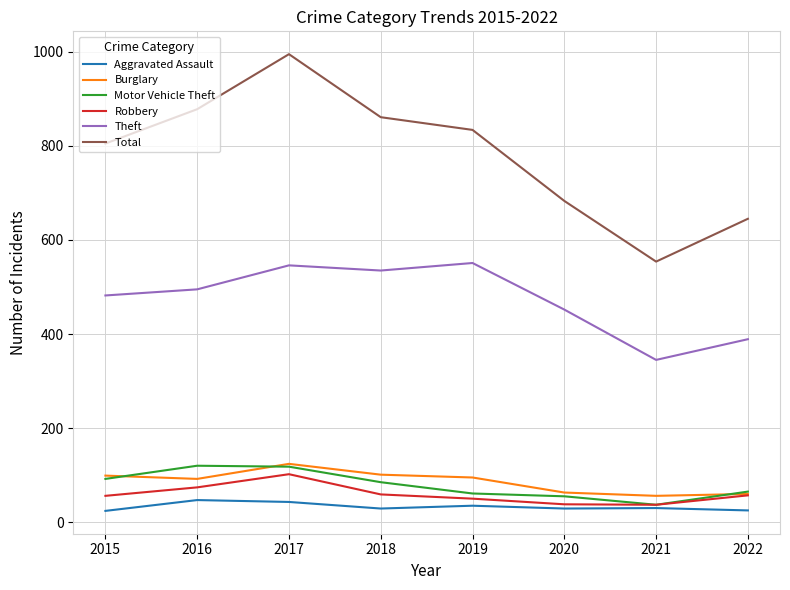

Is the value of Aggravated Assault at 2020 greater than the value of Burglary at 2021?

No